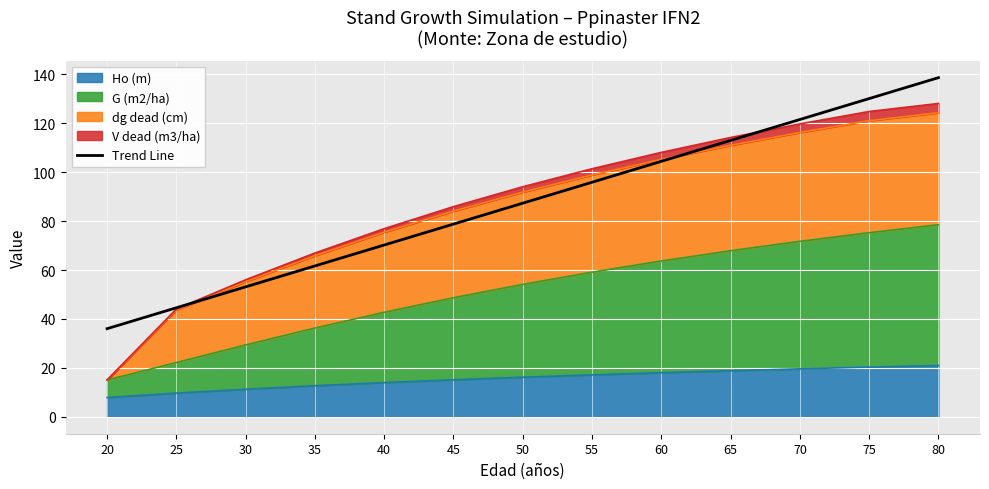

What is the change in value from 30 to 70?

+68.4